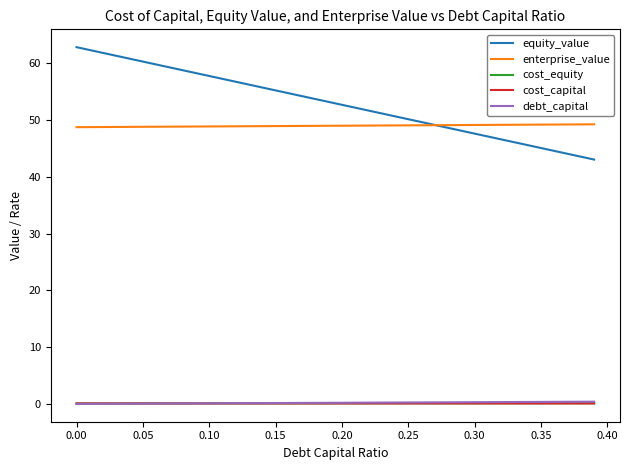

Which series has the widest spread of values?

equity_value